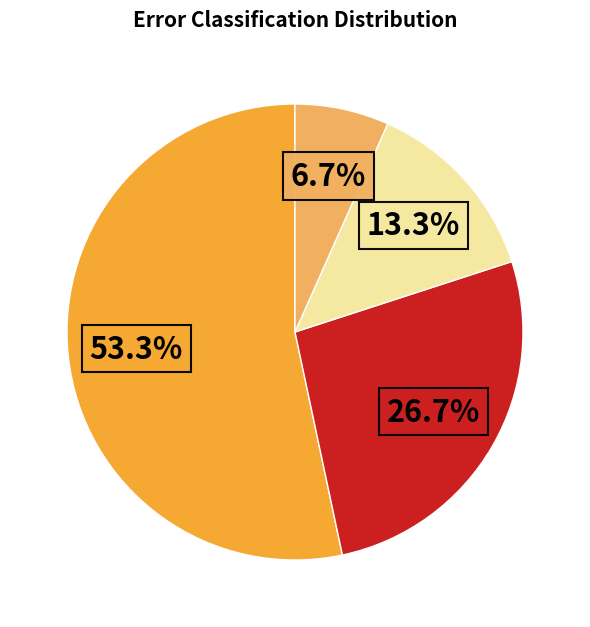

Is there any slice that represents more than half of the pie?

Yes